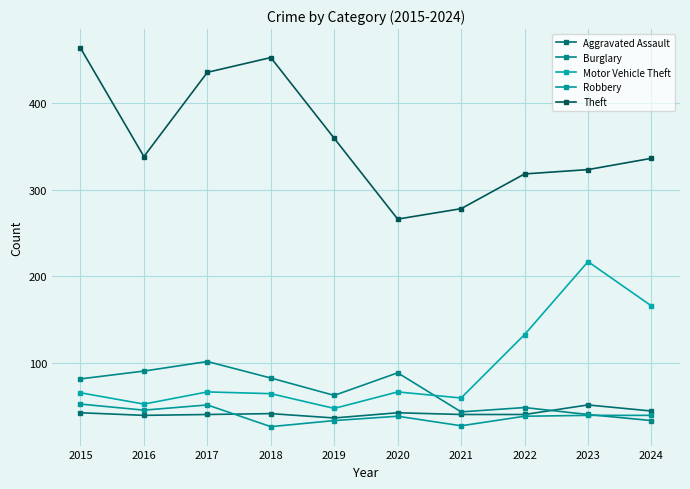

Does the chart have visible grid lines?

Yes